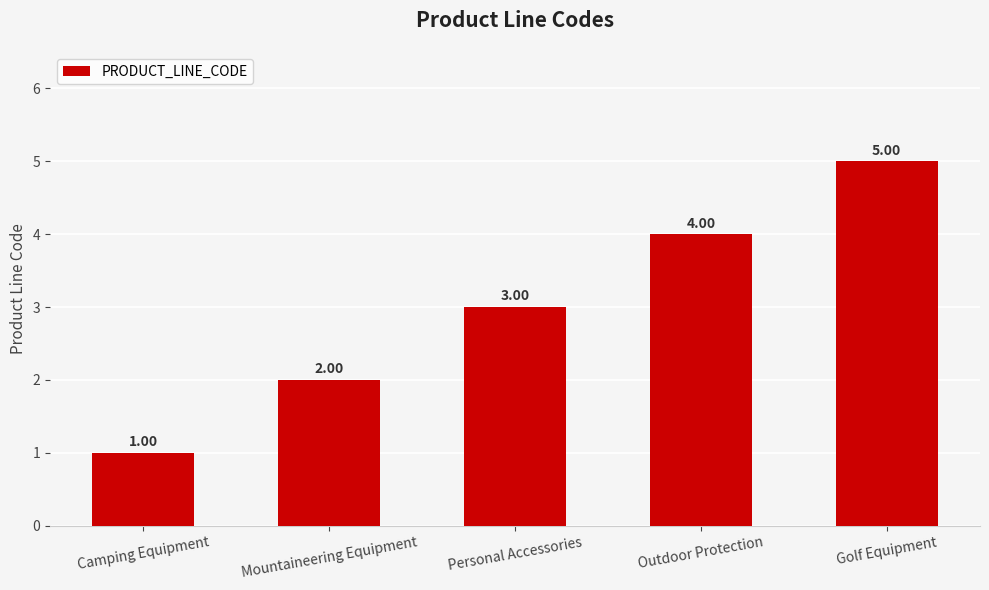

Which has a higher value, Camping Equipment or Outdoor Protection?

Outdoor Protection